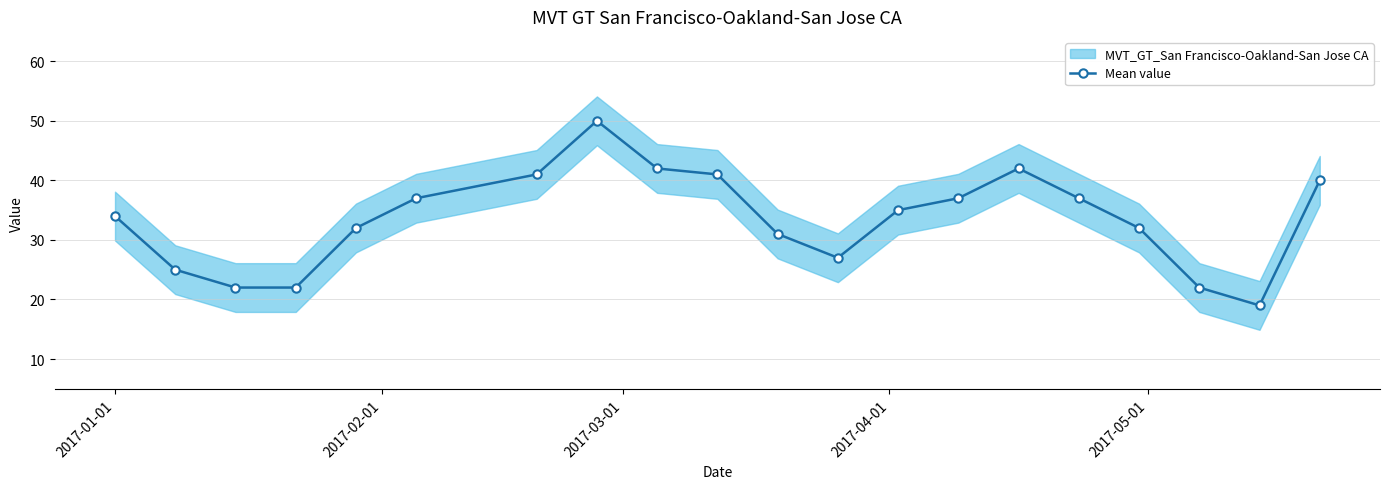

How many interior local valleys (lower than both neighbors) does the data have?

2